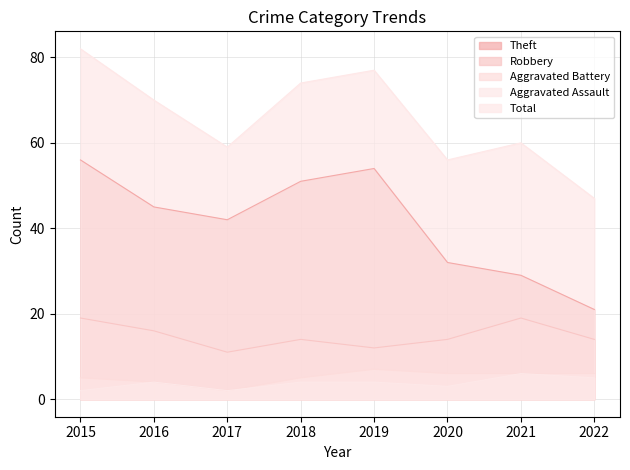

True or false: Robbery and Total cross at least once.

False